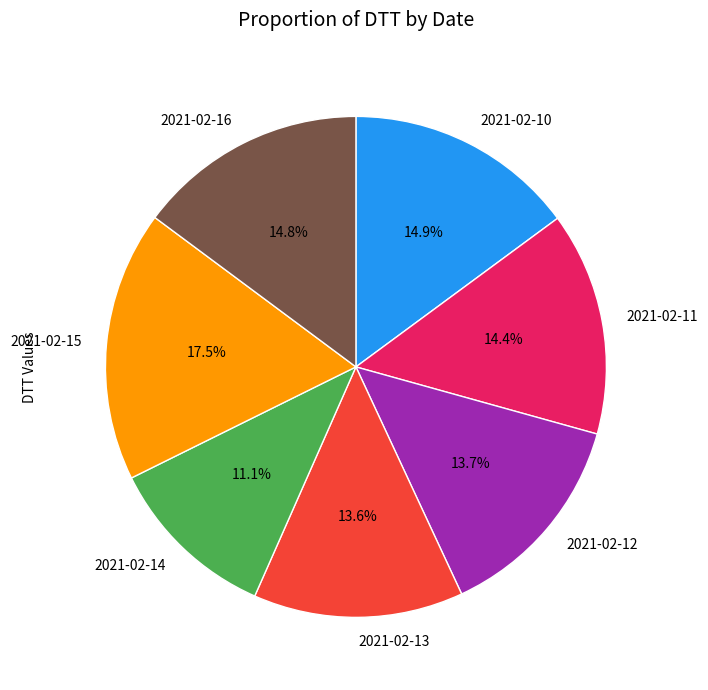

To the nearest percent, what percentage of the pie is 2021-02-11?

14%